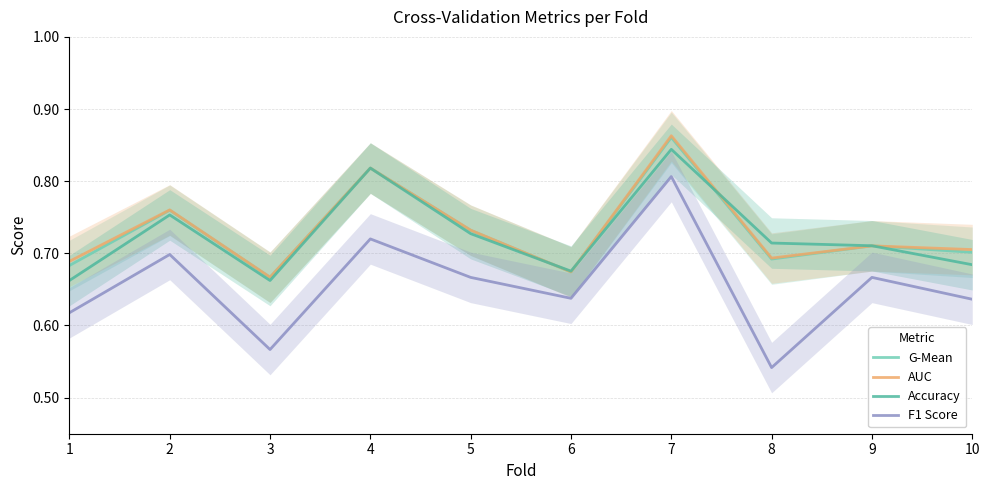

The value of AUC at 5 is 0.7. True or false?

True